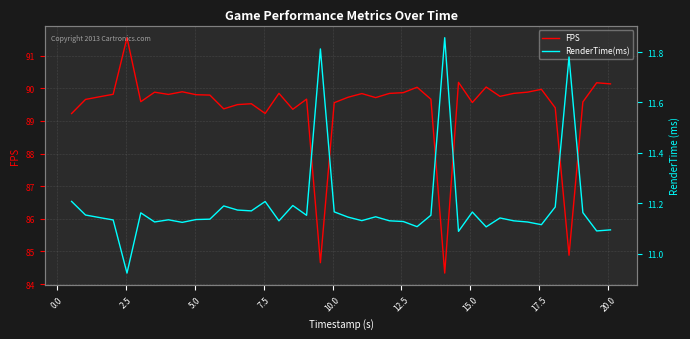

Does the chart have visible grid lines?

Yes